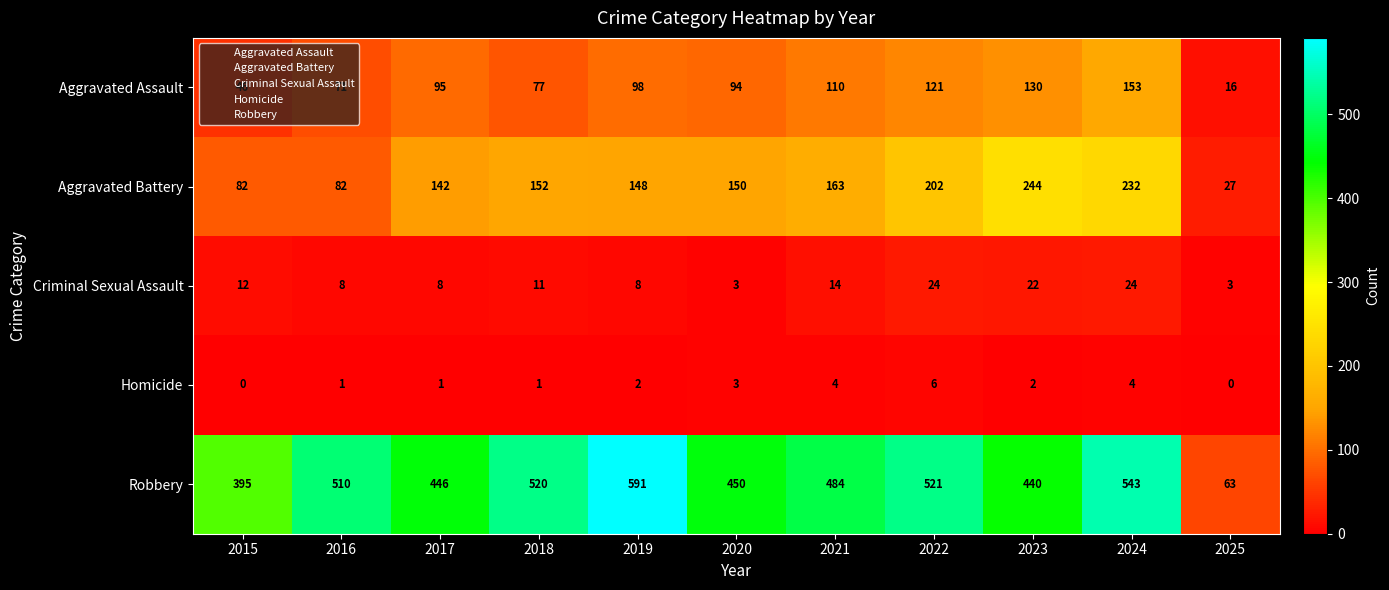

At how many categories does at least one series exceed 58?

11